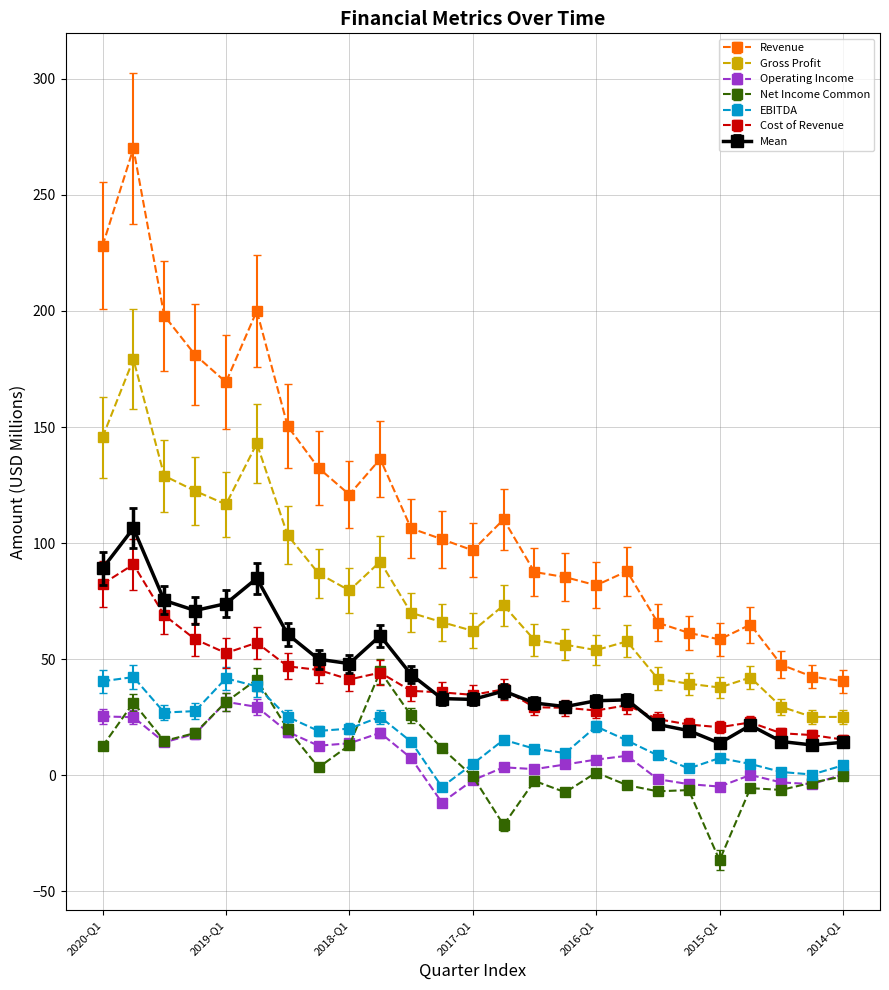

Which series has the largest total across all categories?

Revenue